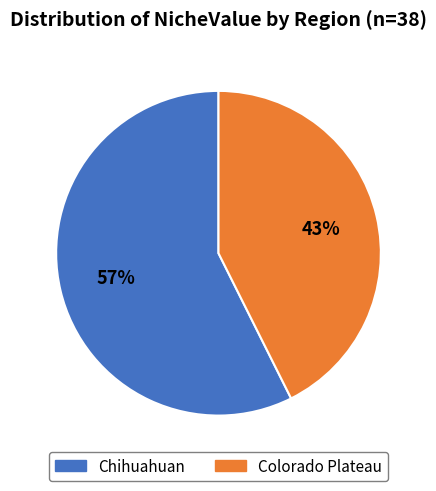

Does any single category account for the majority?

Yes